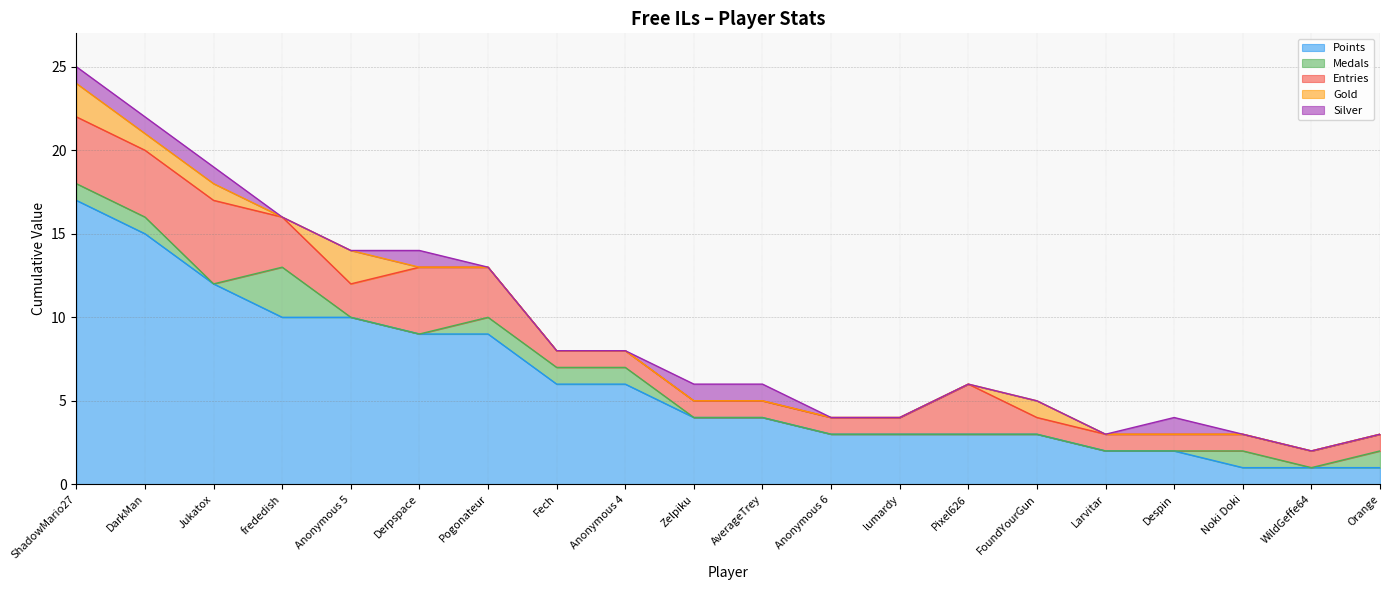

How many values in Gold are above zero?

5